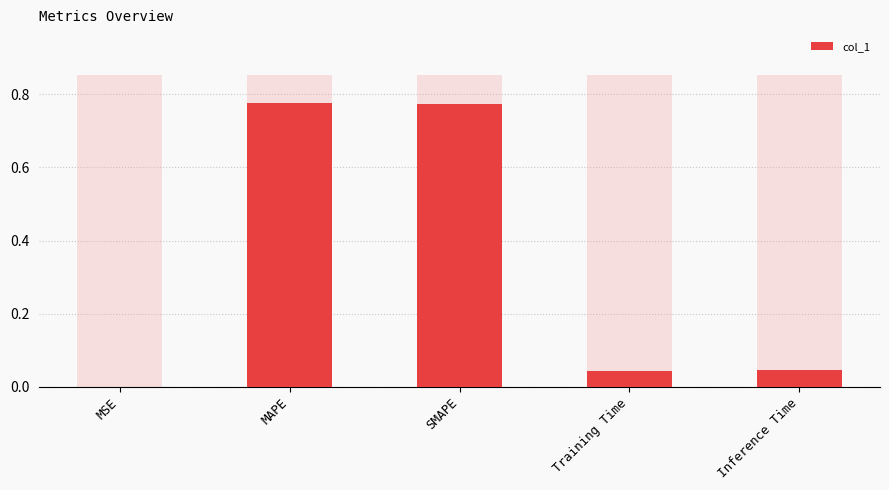

At which category does the chart reach its minimum across all series?

MSE